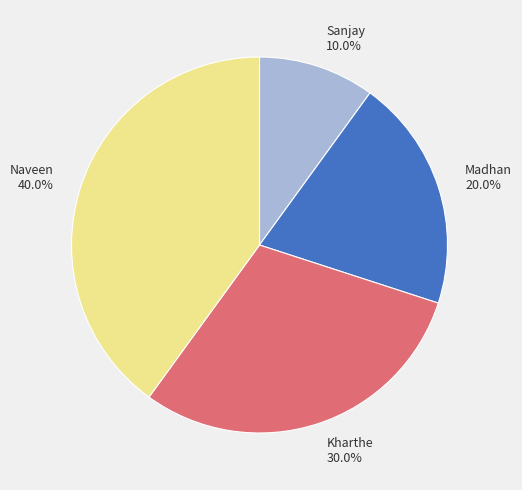

What portion of the pie excludes Naveen?

60.0%